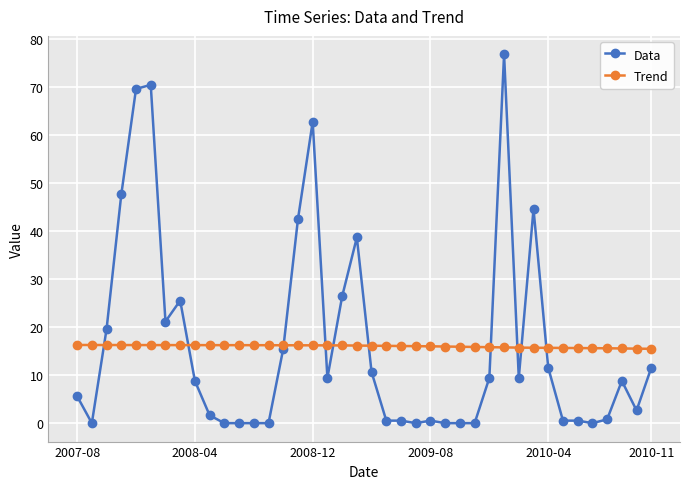

True or false: Data has more than 0 interior local peaks.

True